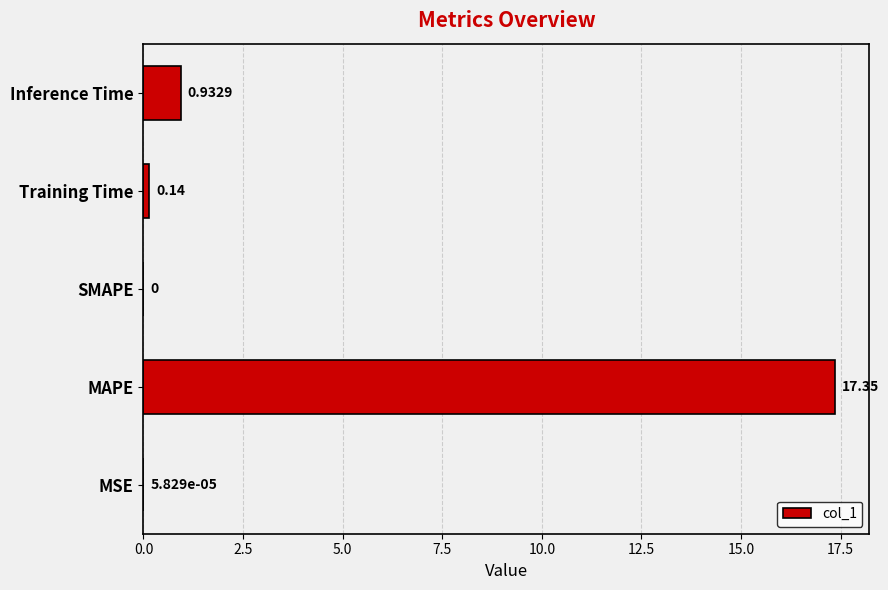

Where is the data nearest to the value 8?

Inference Time